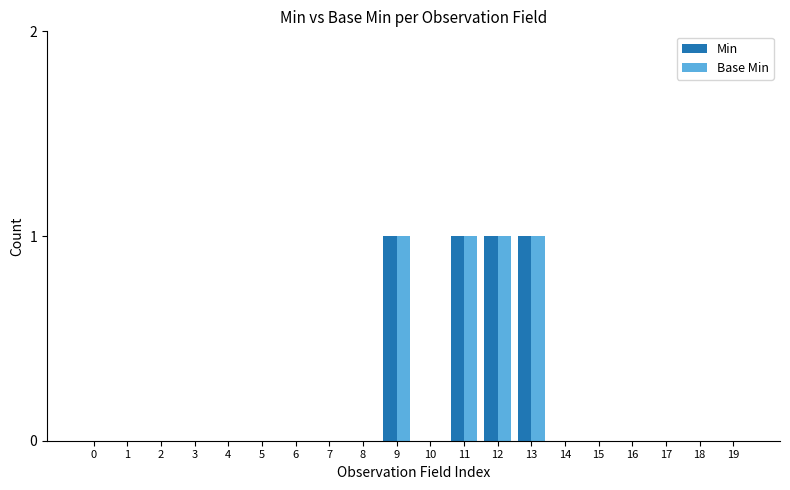

True or false: Min has a value of 0 at 10.

True